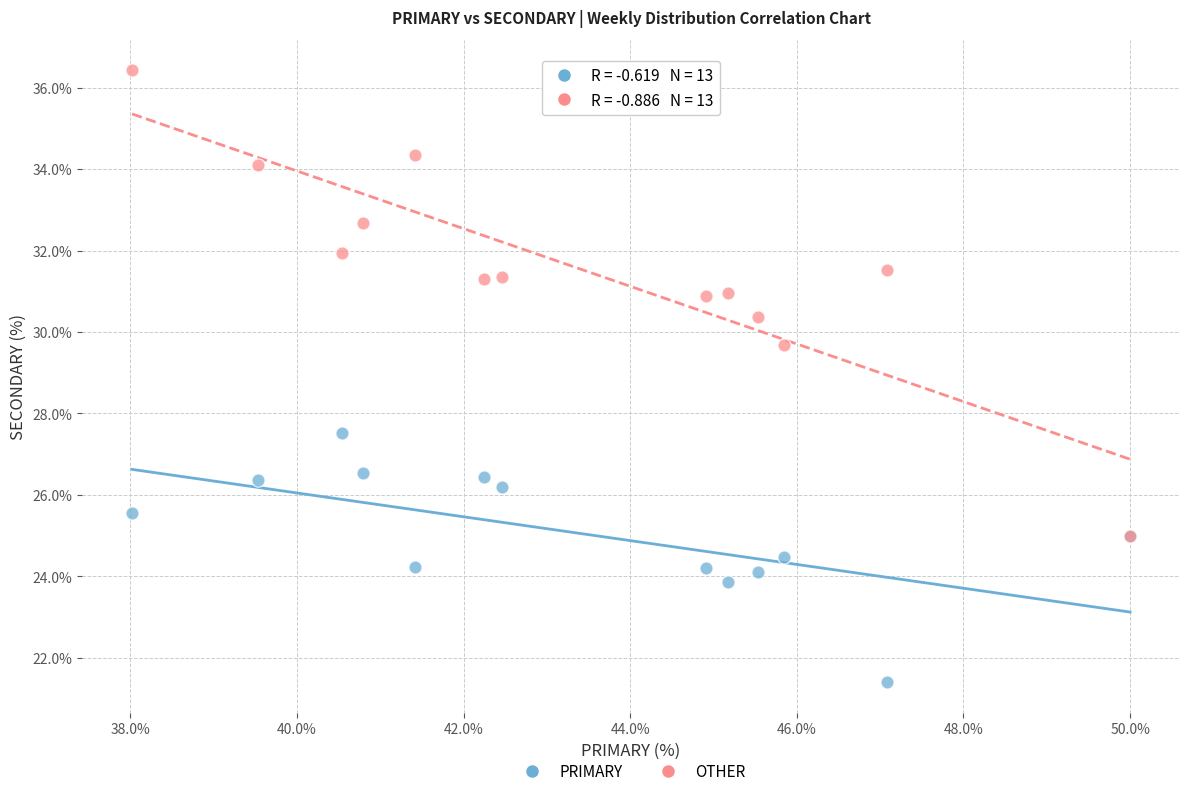

Which series contains the highest Y value?

OTHER